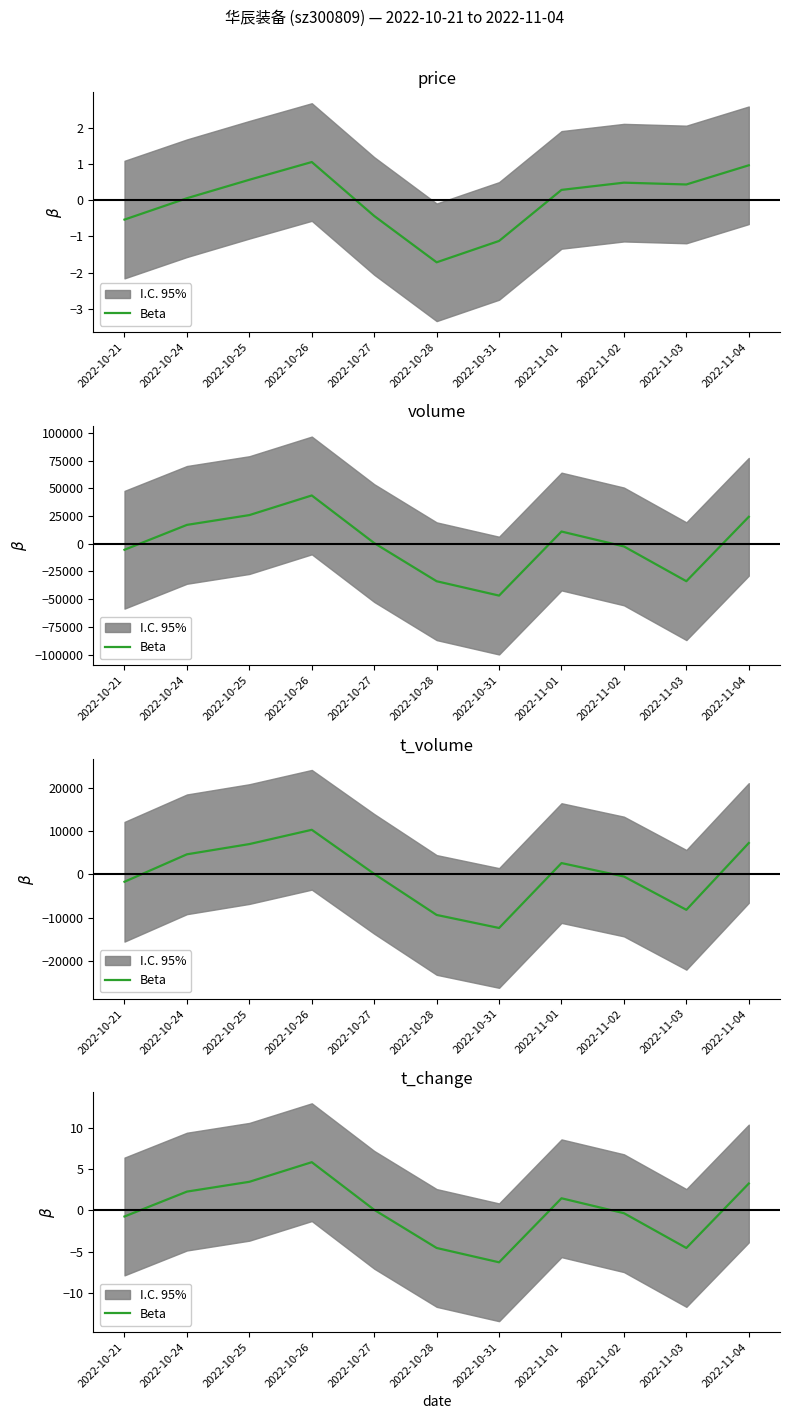

Reading left to right, list all the values displayed in this chart.

2022-10-21=-0.7	2022-10-24=2.3	2022-10-25=3.5	2022-10-26=5.9	2022-10-27=0.1	2022-10-28=-4.6	2022-10-31=-6.3	2022-11-01=1.5	2022-11-02=-0.3	2022-11-03=-4.6	2022-11-04=3.3